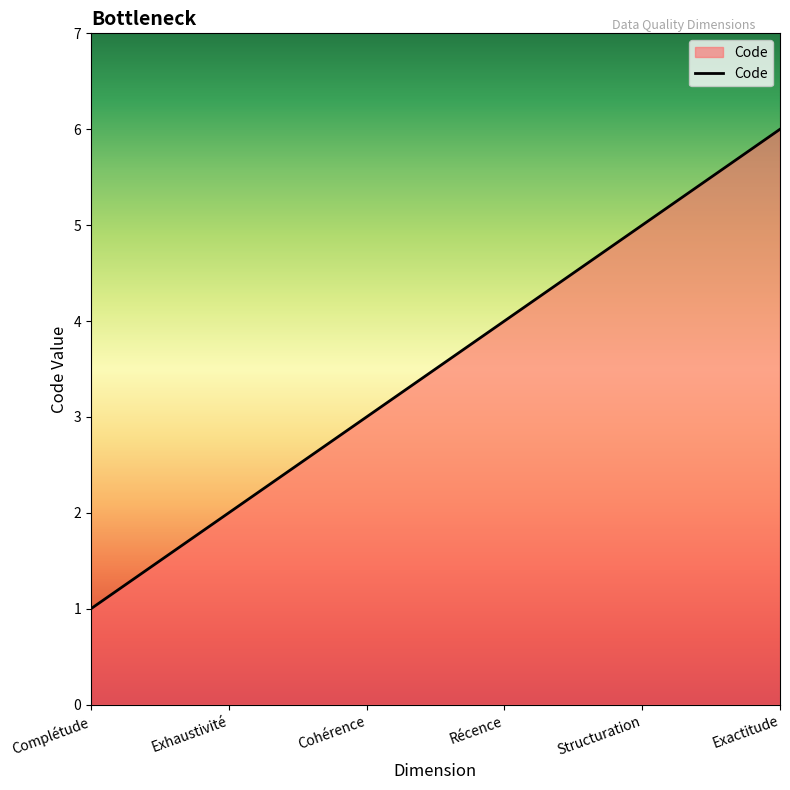

What is the difference between the maximum and second lowest values?

4